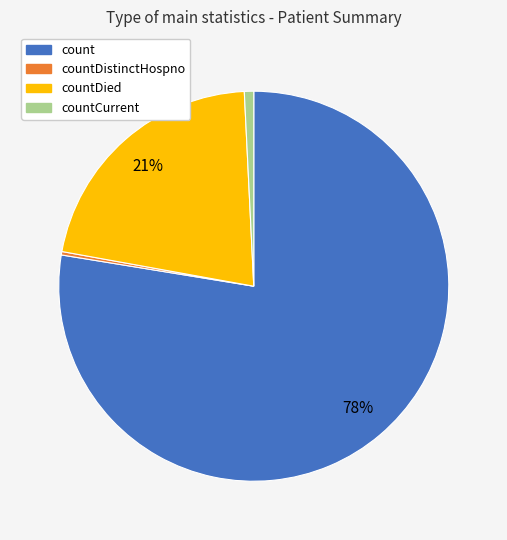

To the nearest percent, what is the average slice percentage?

25%